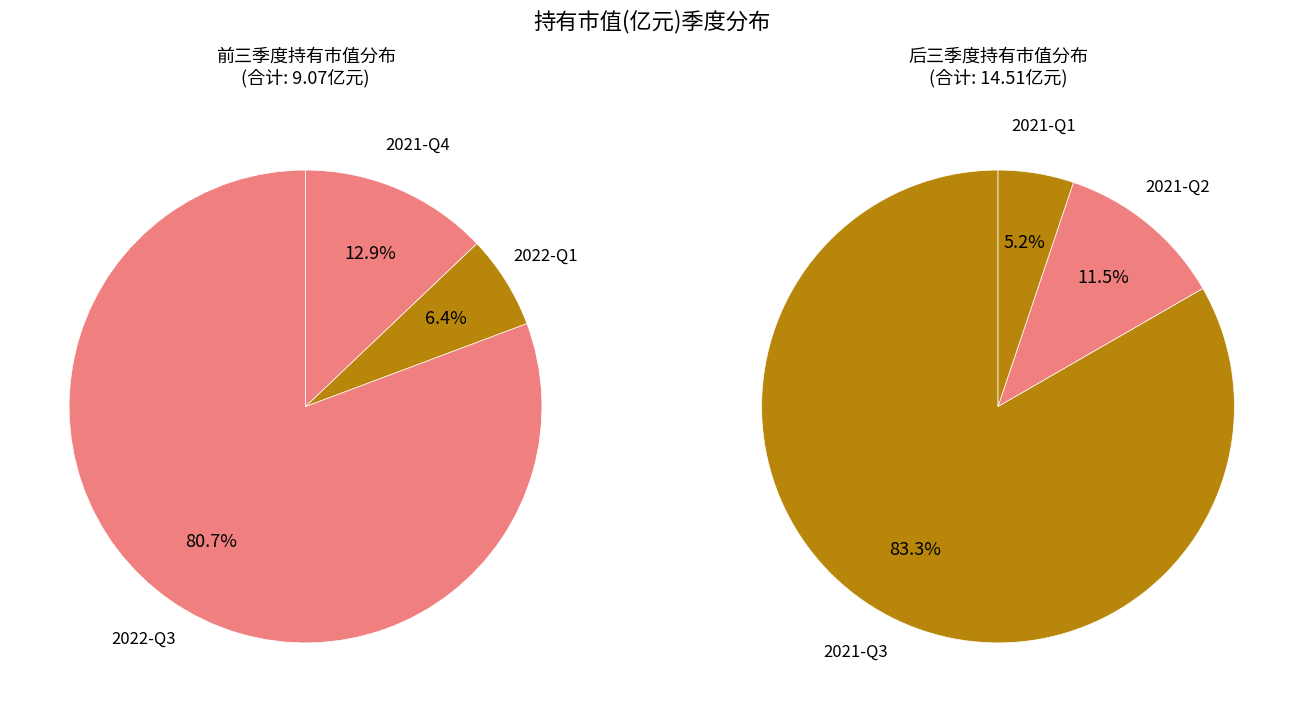

What is the largest slice in the pie chart?

2021-Q3